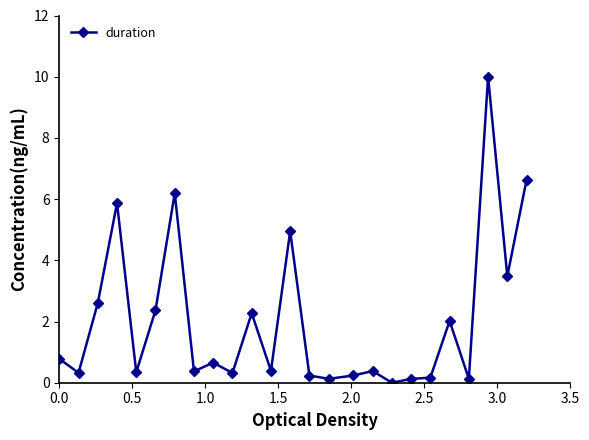

What is the value of the 9th point from the left?

0.7